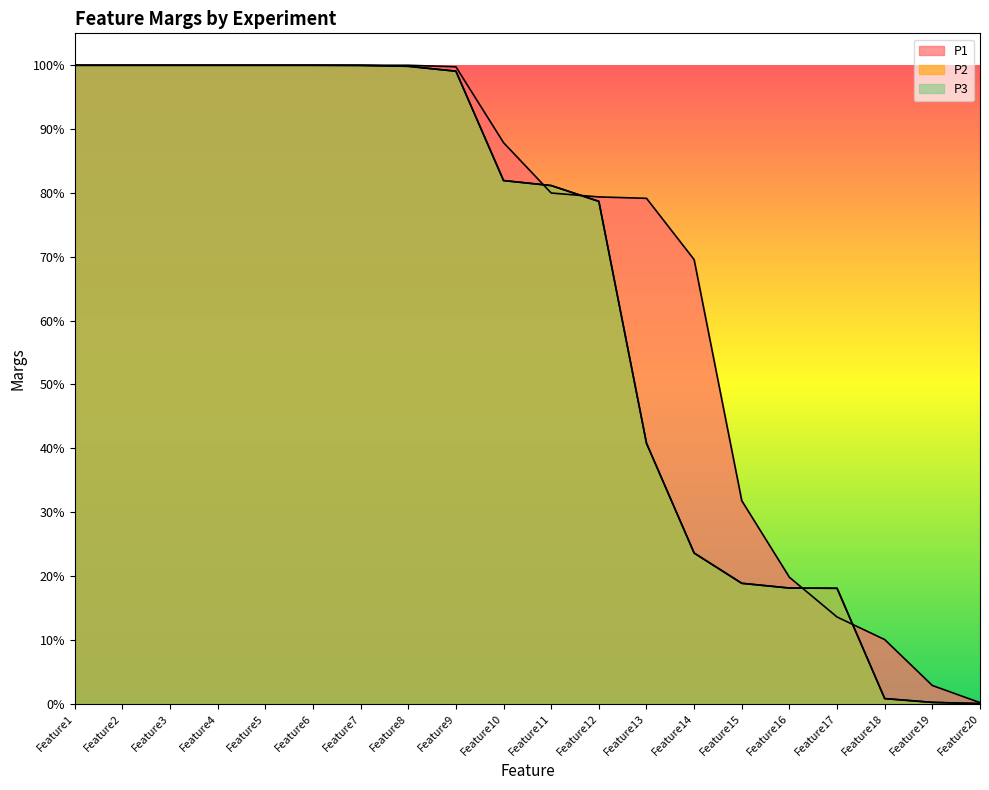

What are all the series names shown in the legend?

P1, P2, P3